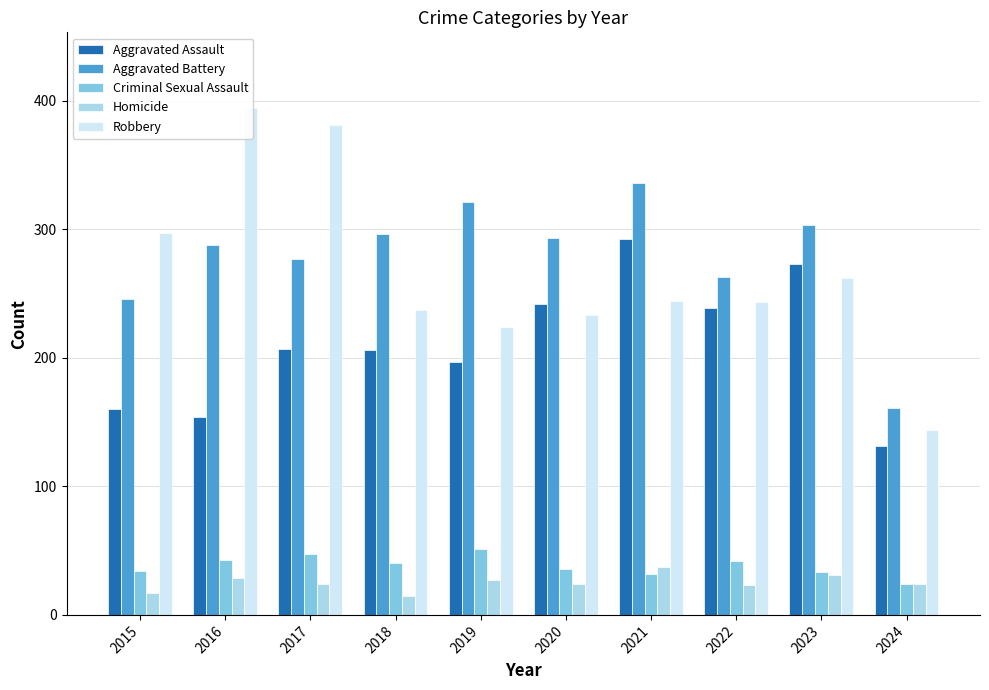

The value of Aggravated Battery at 2015 is 155. True or false?

False